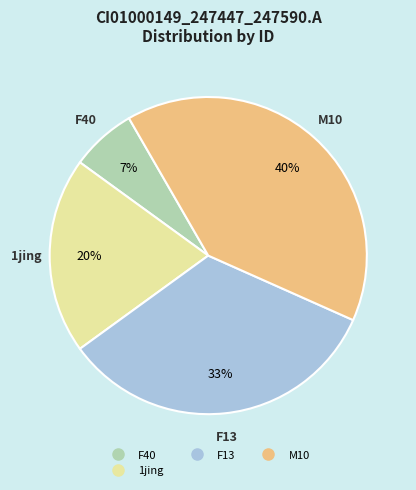

Is there any slice that represents more than half of the pie?

No